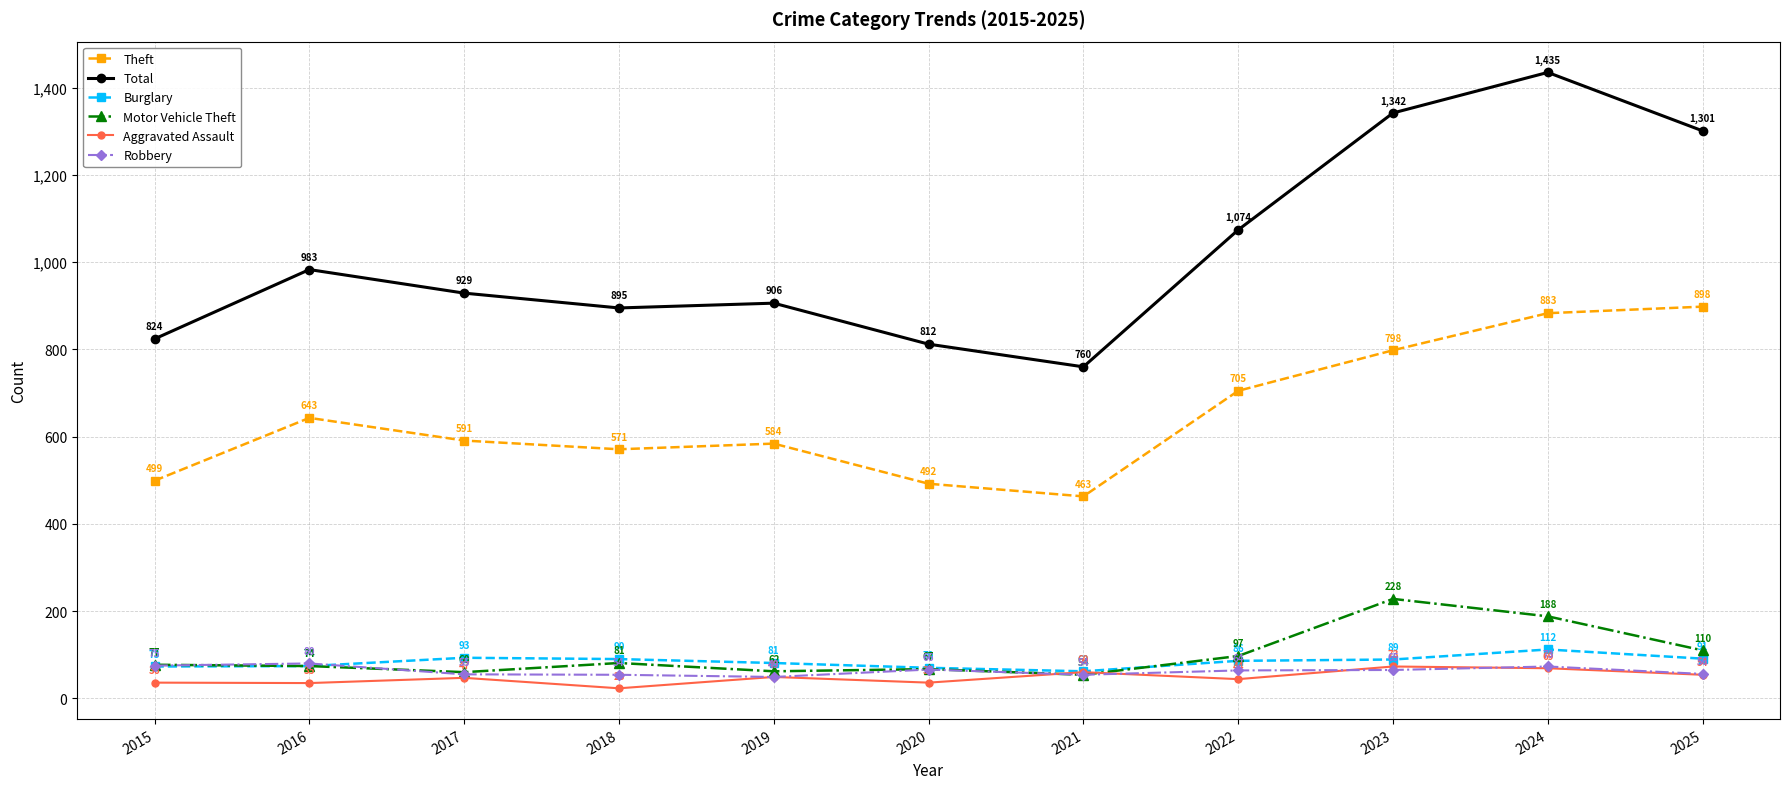

What are all the series names shown in the legend?

Theft, Total, Burglary, Motor Vehicle Theft, Aggravated Assault, Robbery